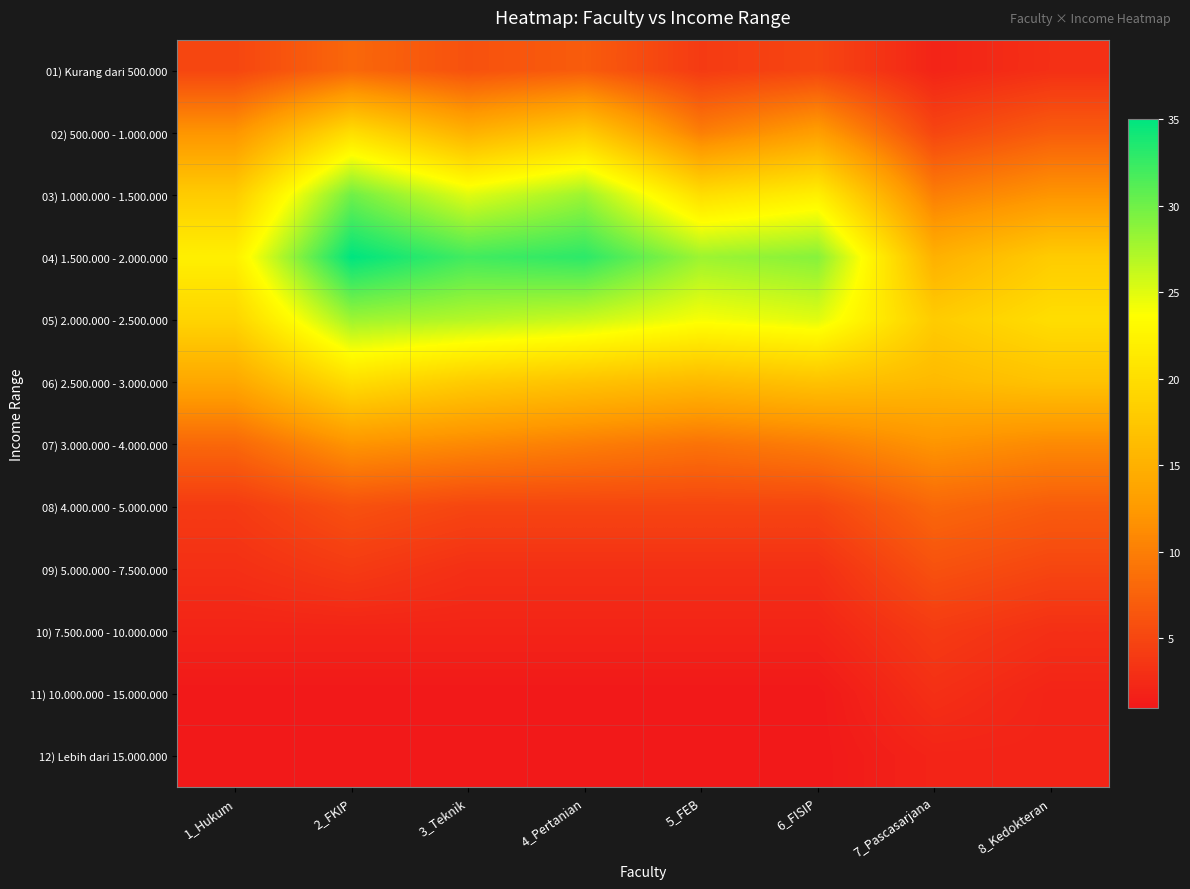

Reading right to left, extract all data points from this chart.

01) Kurang dari 500.000: 8_Kedokteran=3	7_Pascasarjana=2	6_FISIP=5	5_FEB=4	4_Pertanian=7	3_Teknik=6	2_FKIP=8	1_Hukum=5
02) 500.000 - 1.000.000: 8_Kedokteran=7	7_Pascasarjana=5	6_FISIP=13	5_FEB=10	4_Pertanian=18	3_Teknik=15	2_FKIP=20	1_Hukum=12
03) 1.000.000 - 1.500.000: 8_Kedokteran=12	7_Pascasarjana=10	6_FISIP=22	5_FEB=20	4_Pertanian=28	3_Teknik=25	2_FKIP=30	1_Hukum=18
04) 1.500.000 - 2.000.000: 8_Kedokteran=18	7_Pascasarjana=15	6_FISIP=29	5_FEB=28	4_Pertanian=33	3_Teknik=32	2_FKIP=35	1_Hukum=22
05) 2.000.000 - 2.500.000: 8_Kedokteran=20	7_Pascasarjana=18	6_FISIP=25	5_FEB=24	4_Pertanian=26	3_Teknik=27	2_FKIP=28	1_Hukum=19
06) 2.500.000 - 3.000.000: 8_Kedokteran=17	7_Pascasarjana=16	6_FISIP=17	5_FEB=16	4_Pertanian=17	3_Teknik=18	2_FKIP=20	1_Hukum=14
07) 3.000.000 - 4.000.000: 8_Kedokteran=11	7_Pascasarjana=12	6_FISIP=10	5_FEB=9	4_Pertanian=10	3_Teknik=11	2_FKIP=12	1_Hukum=8
08) 4.000.000 - 5.000.000: 8_Kedokteran=7	7_Pascasarjana=8	6_FISIP=5	5_FEB=5	4_Pertanian=5	3_Teknik=5	2_FKIP=6	1_Hukum=4
09) 5.000.000 - 7.500.000: 8_Kedokteran=5	7_Pascasarjana=6	6_FISIP=3	5_FEB=3	4_Pertanian=3	3_Teknik=3	2_FKIP=4	1_Hukum=3
10) 7.500.000 - 10.000.000: 8_Kedokteran=3	7_Pascasarjana=4	6_FISIP=2	5_FEB=2	4_Pertanian=2	3_Teknik=2	2_FKIP=2	1_Hukum=2
11) 10.000.000 - 15.000.000: 8_Kedokteran=2	7_Pascasarjana=3	6_FISIP=1	5_FEB=1	4_Pertanian=1	3_Teknik=1	2_FKIP=1	1_Hukum=1
12) Lebih dari 15.000.000: 8_Kedokteran=2	7_Pascasarjana=2	6_FISIP=1	5_FEB=1	4_Pertanian=1	3_Teknik=1	2_FKIP=1	1_Hukum=1